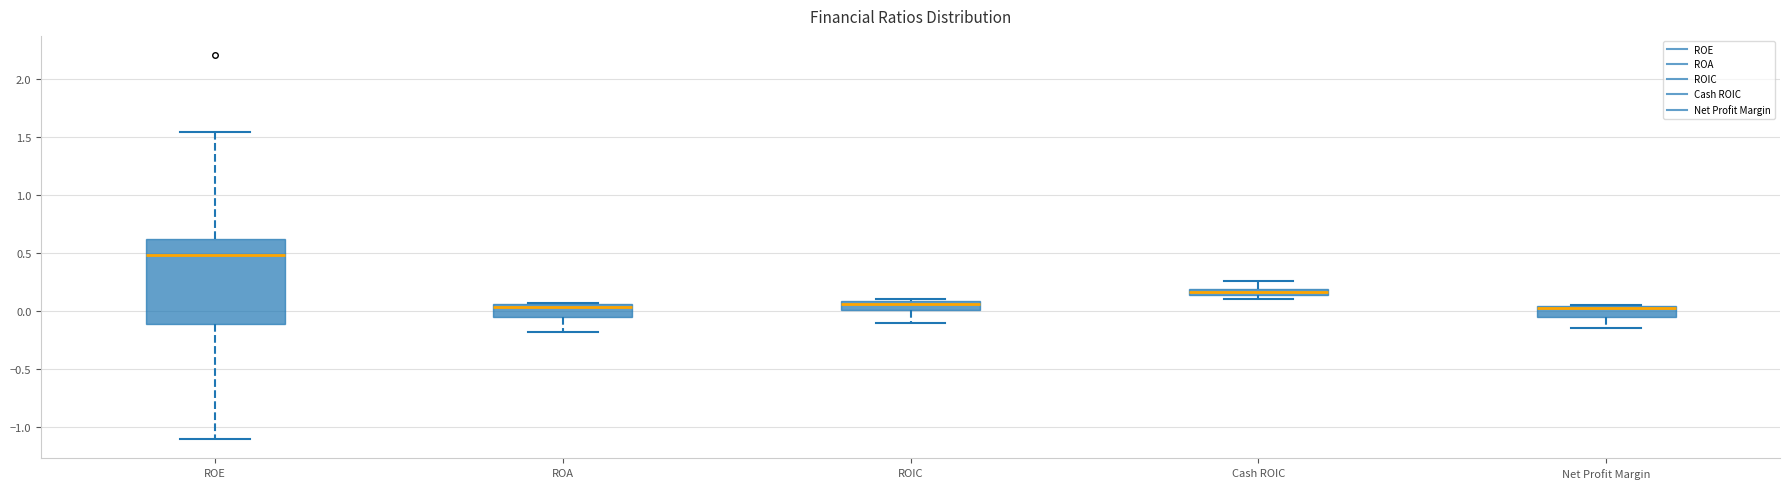

Where is the lower edge of the box for ROIC on the y-axis? The values are not printed on the chart, so give them approximately, as read against the axis.

0.00